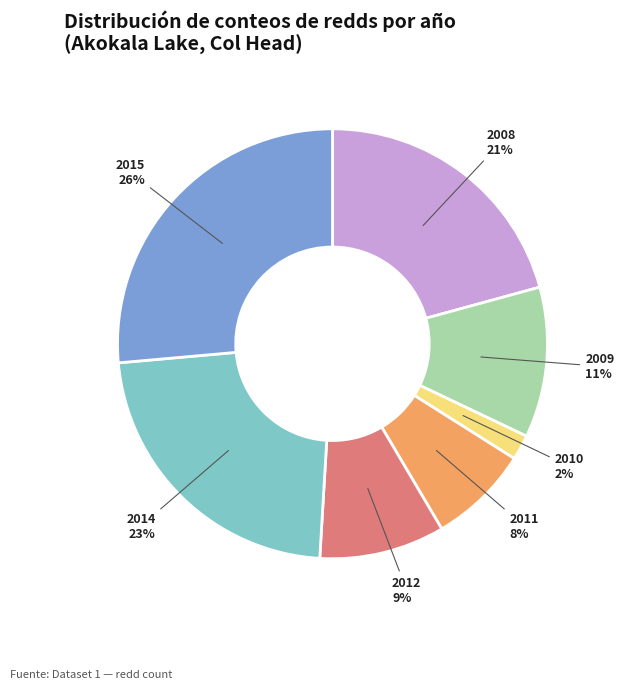

Rank the categories by value from highest to lowest.

2015, 2014, 2008, 2009, 2012, 2011, 2010